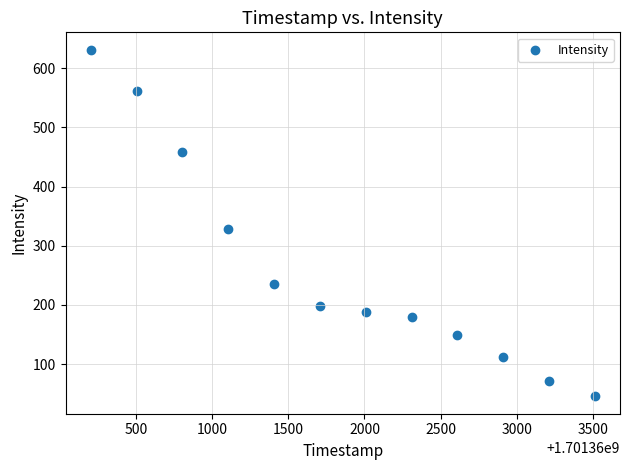

What is the range of Y values (max minus min)?

585.8